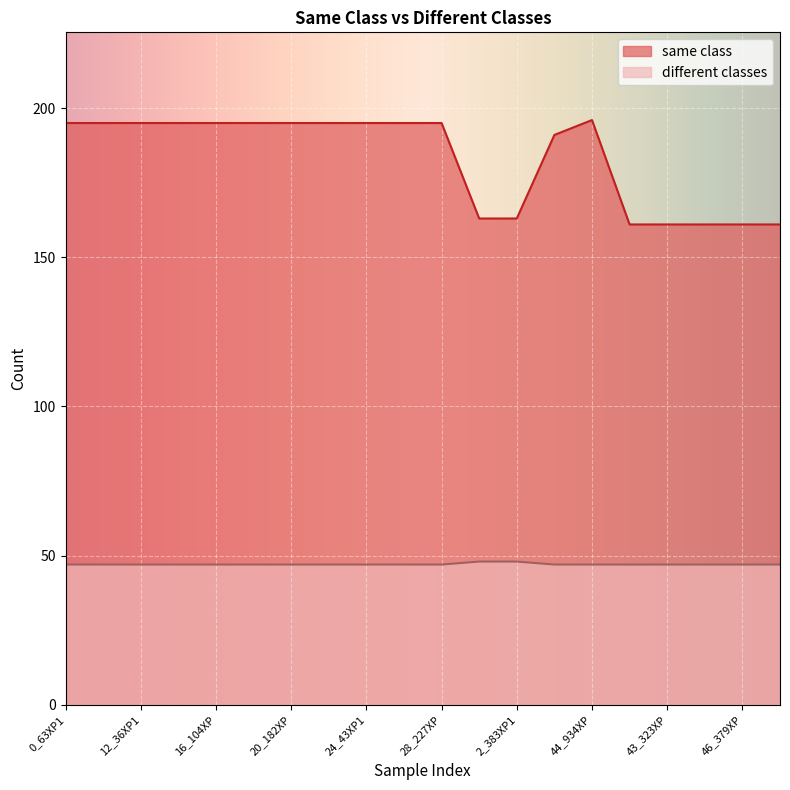

Rank the series by their maximum value, from highest to lowest.

same class, different classes